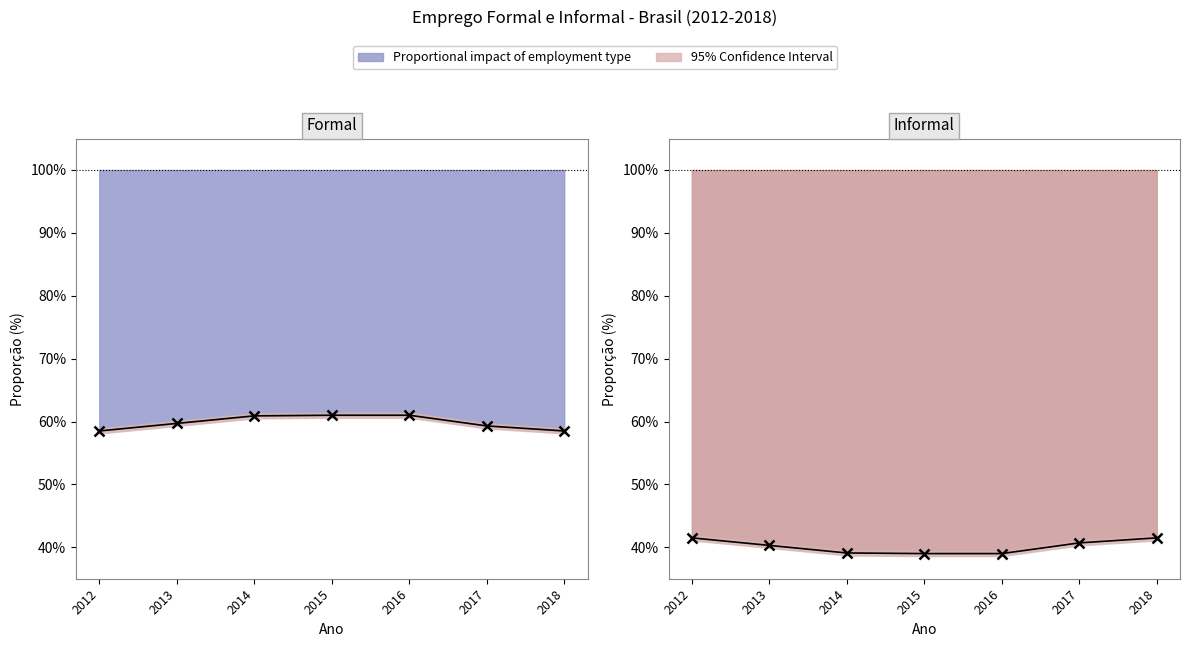

Which series has the largest total across all categories?

Formal